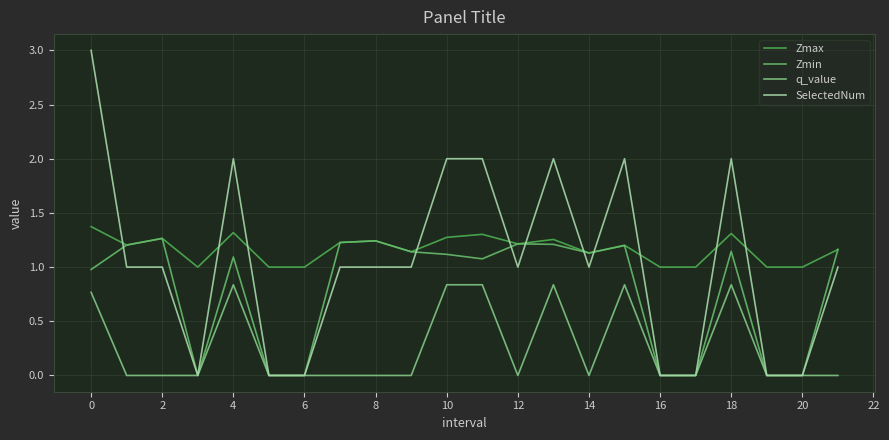

Count the number of categories in the chart.

22